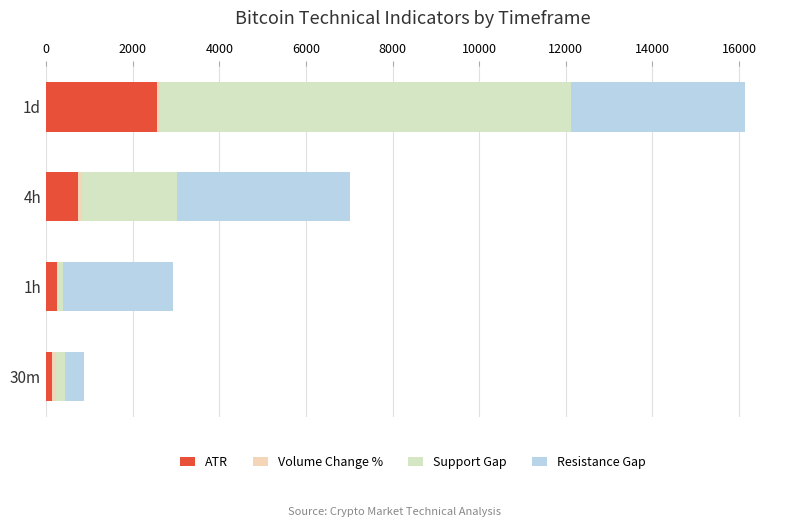

How many distinct data groups are displayed?

4